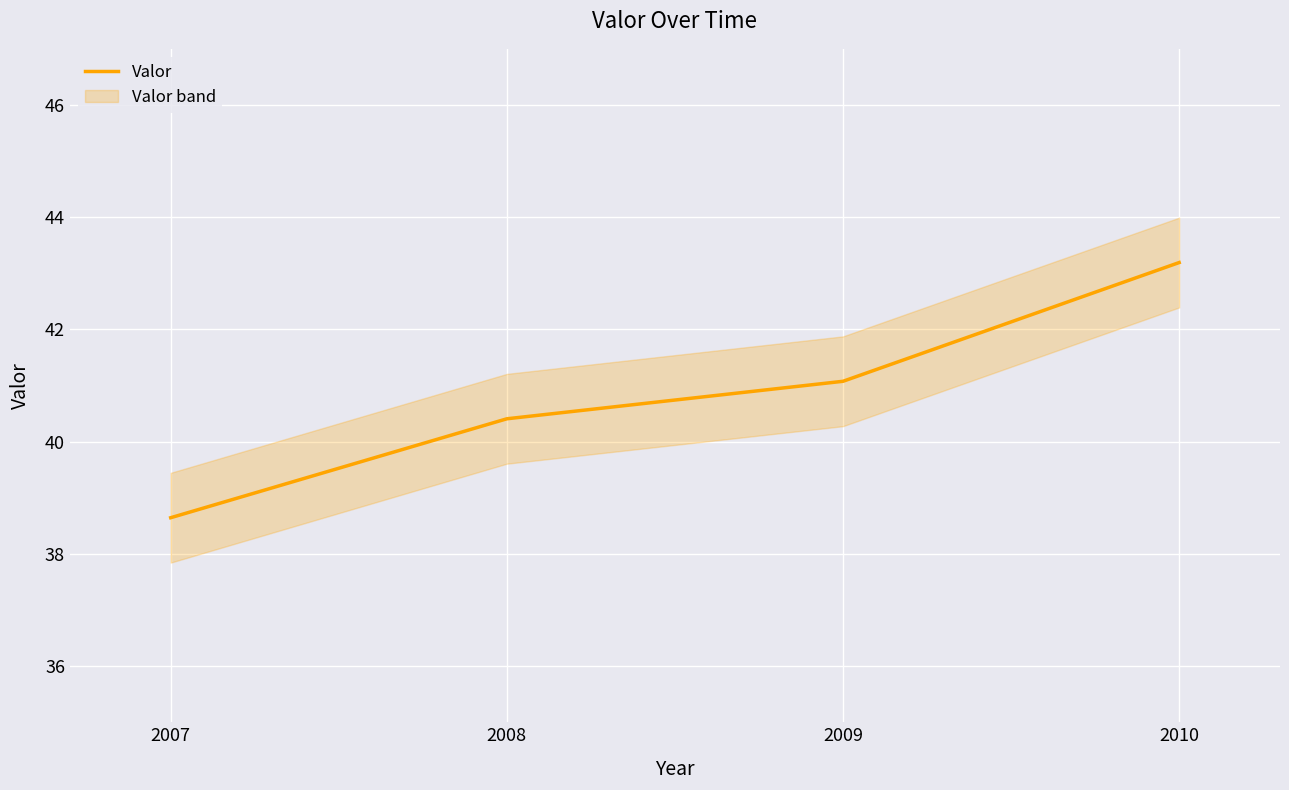

How many categories are shown in the chart?

4